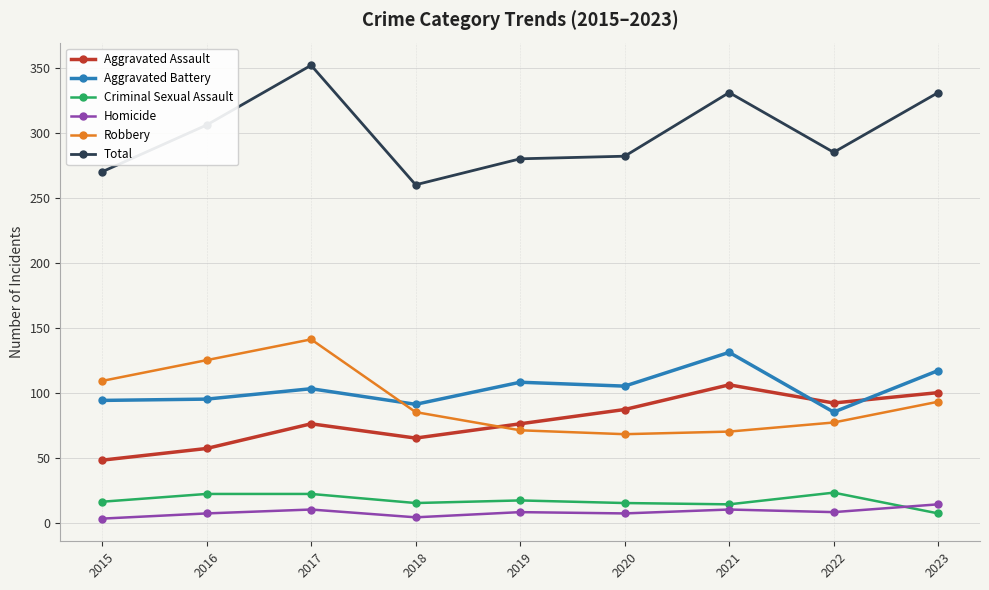

How many lines are shown in the chart?

6